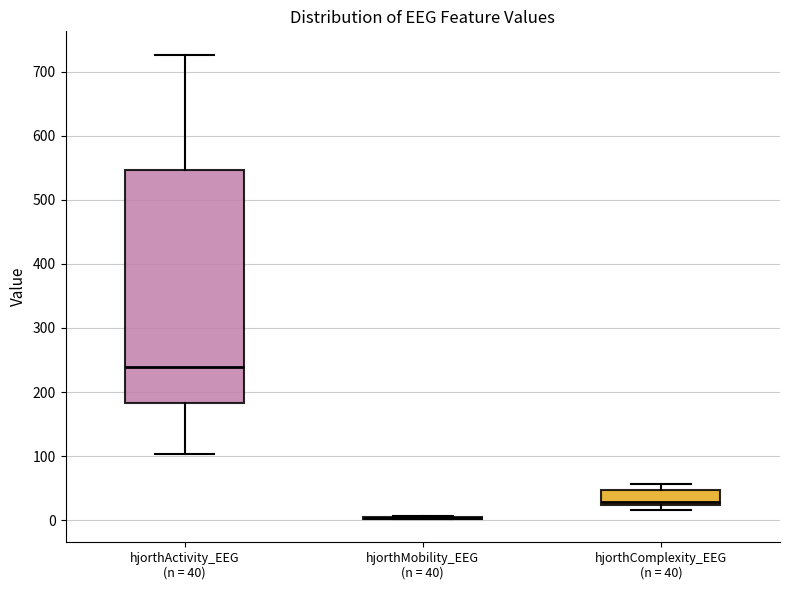

Reading left to right, transcribe this box plot: for each box, give where its median line is, the range the box spans, and where its two whiskers end, as read against the y-axis. The values are not printed on the chart, so give them approximately, as read against the axis.

hjorthActivity_EEG (n = 40): median 240, box 180 to 550, whiskers 100 to 730
hjorthMobility_EEG (n = 40): box collapsed to a line at 0, whiskers 0 to 10
hjorthComplexity_EEG (n = 40): median 30, box 20 to 50, whiskers 20 (just below the box's lower edge) to 60